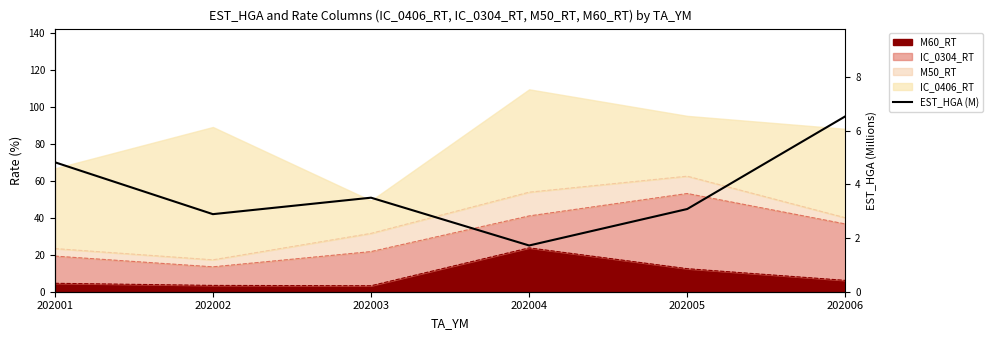

What is the maximum value shown in the chart?

6.5